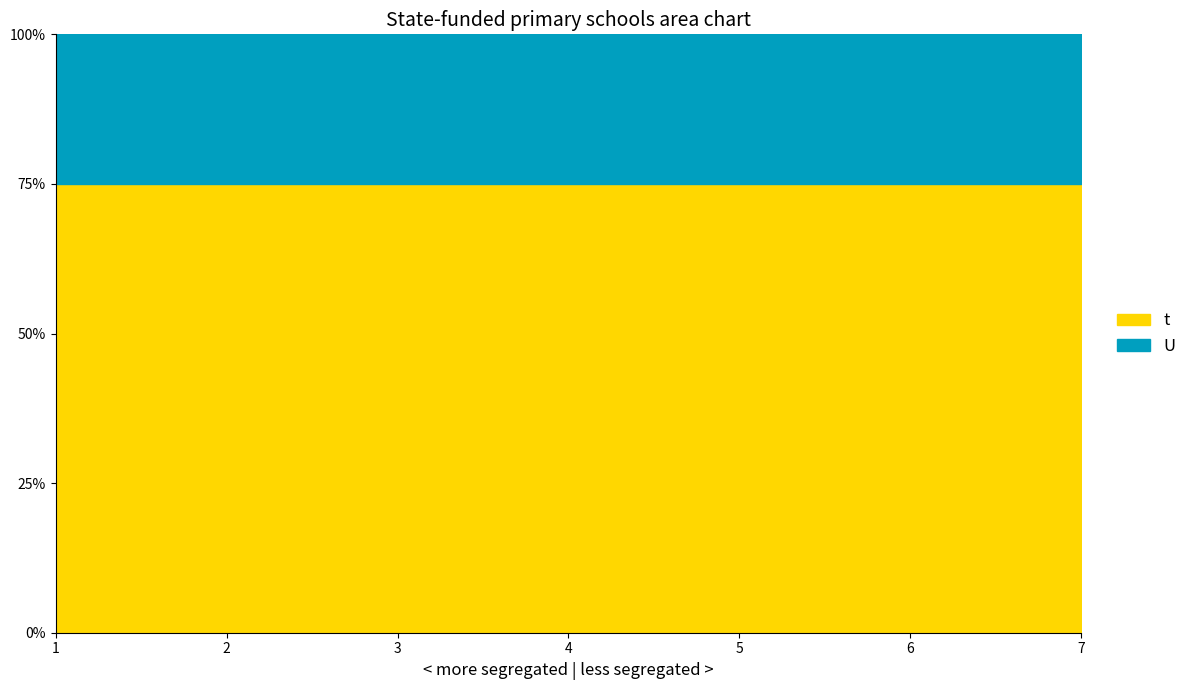

What are all the series names shown in the legend?

t, U